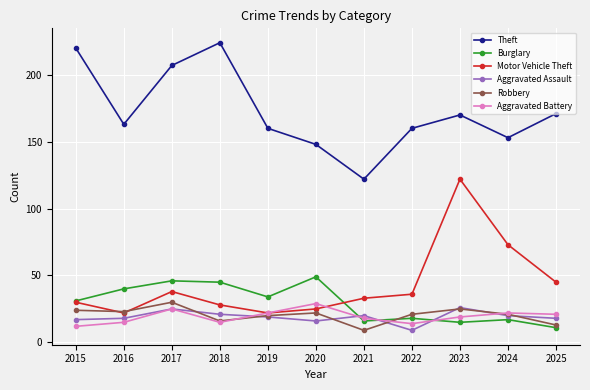

What is the greatest value displayed?

224